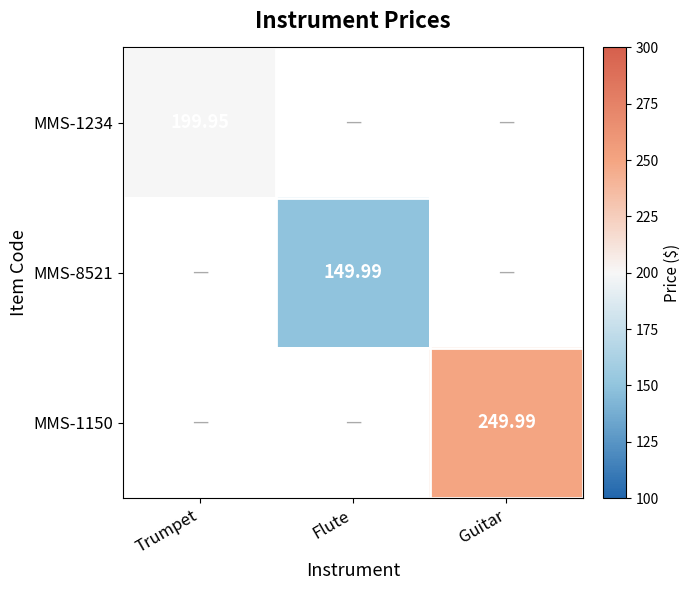

Is the value of MMS-1150 at Guitar greater than the value of MMS-8521 at Flute?

Yes